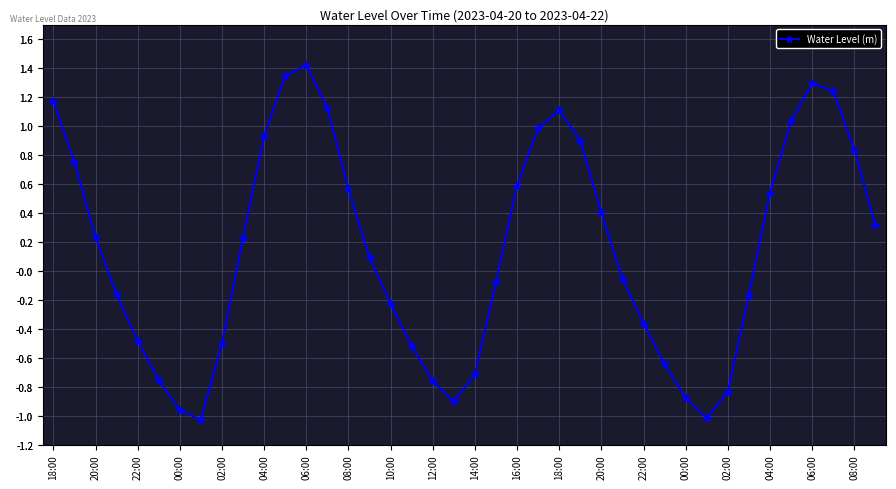

How many categories are shown in the chart?

40